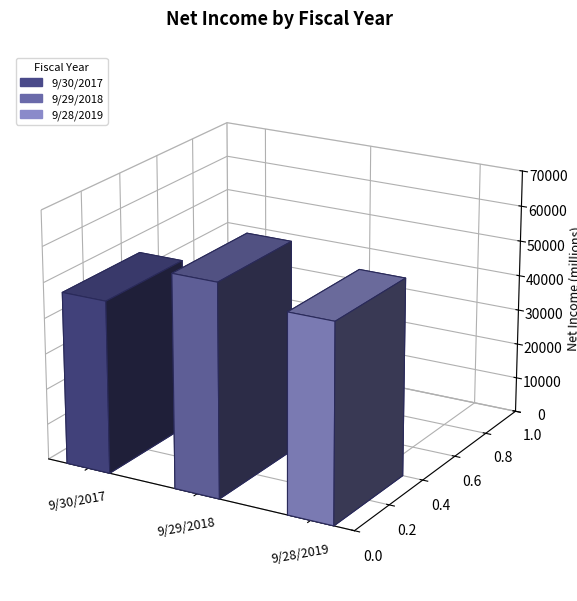

Which category has the lowest value across all series?

9/30/2017